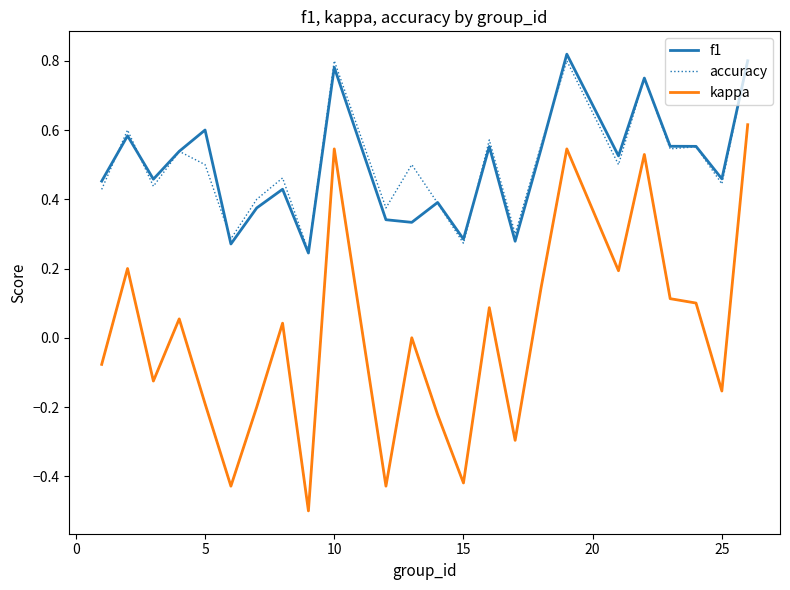

What is the minimum value shown in the chart?

-0.5